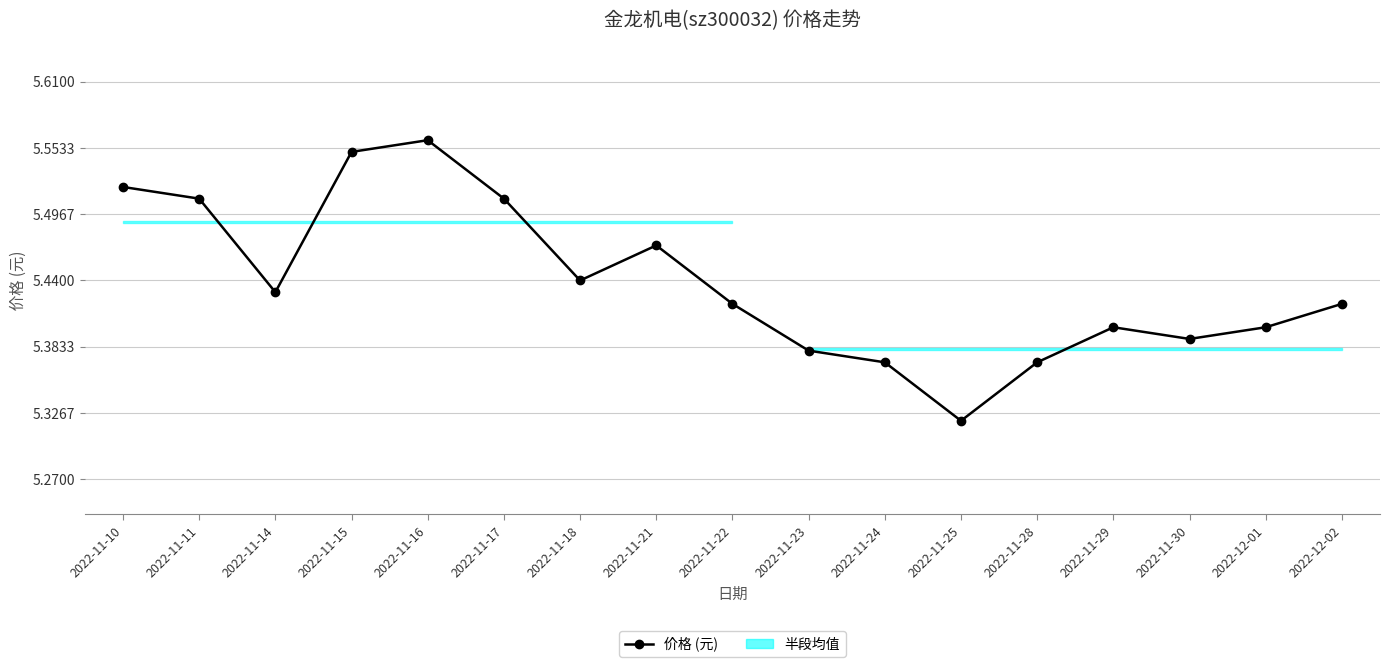

Rank the categories by value from lowest to highest.

2022-11-25, 2022-11-24, 2022-11-28, 2022-11-23, 2022-11-30, 2022-11-29, 2022-12-01, 2022-11-22, 2022-12-02, 2022-11-14, 2022-11-18, 2022-11-21, 2022-11-11, 2022-11-17, 2022-11-10, 2022-11-15, 2022-11-16